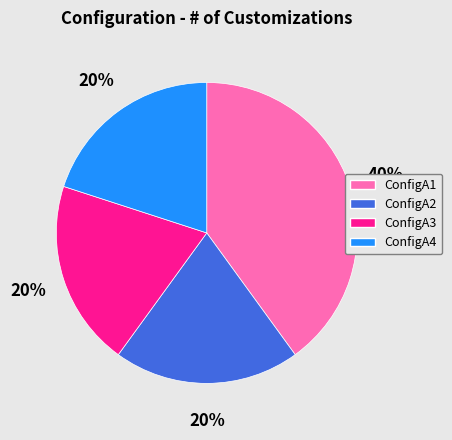

Is there any slice that represents more than half of the pie?

No